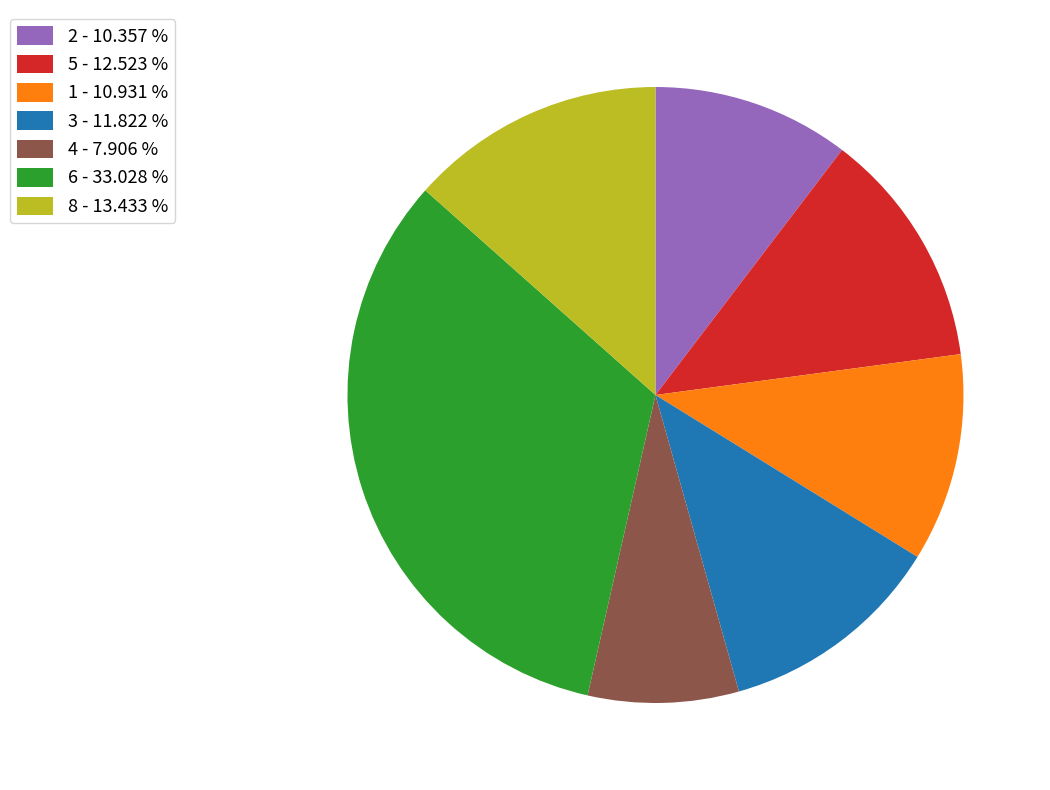

Which category has the smallest portion of the pie?

4